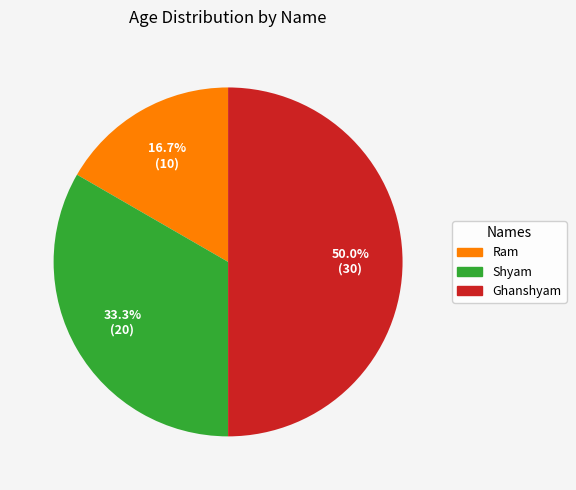

What portion of the pie excludes Ghanshyam?

50.0%